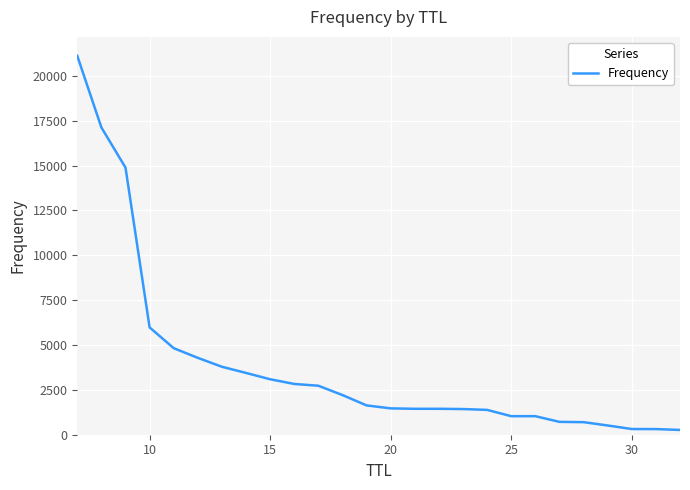

What is the maximum value shown in the chart?

21114